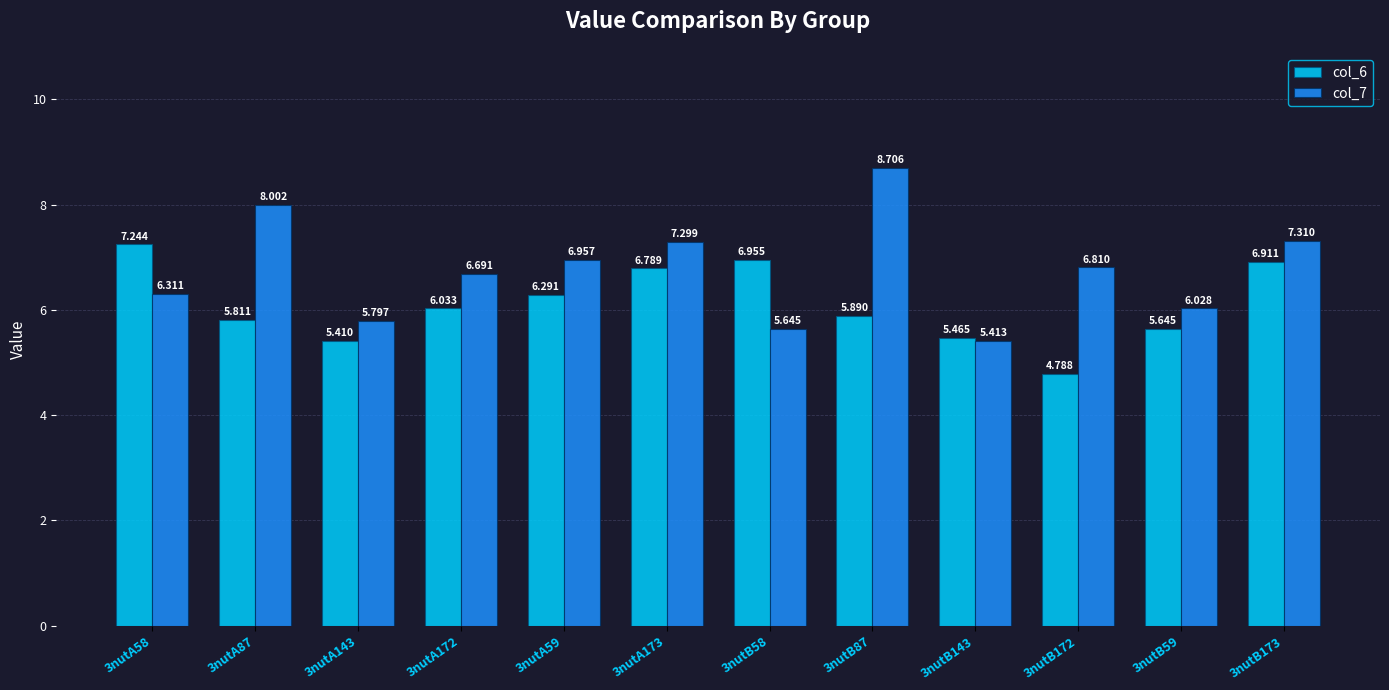

Reading right to left, extract all data points from this chart.

col_6: 3nutB173=6.9	3nutB59=5.6	3nutB172=4.8	3nutB143=5.5	3nutB87=5.9	3nutB58=7.0	3nutA173=6.8	3nutA59=6.3	3nutA172=6.0	3nutA143=5.4	3nutA87=5.8	3nutA58=7.2
col_7: 3nutB173=7.3	3nutB59=6.0	3nutB172=6.8	3nutB143=5.4	3nutB87=8.7	3nutB58=5.6	3nutA173=7.3	3nutA59=7.0	3nutA172=6.7	3nutA143=5.8	3nutA87=8.0	3nutA58=6.3